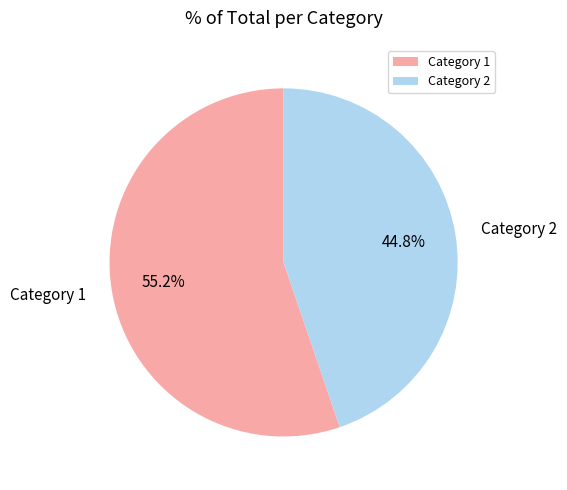

Count the number of slices in the pie.

2